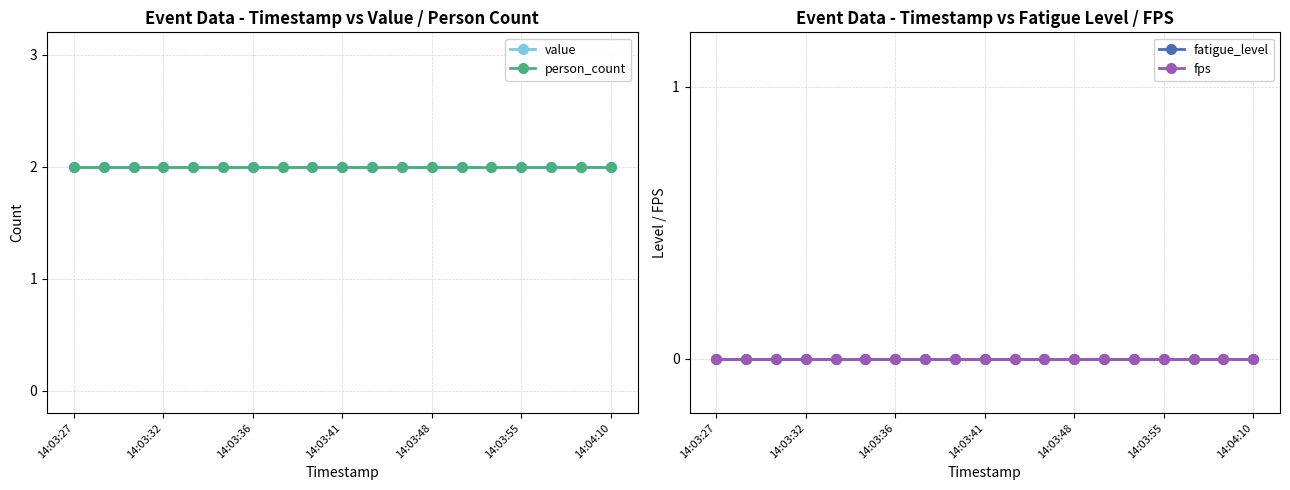

Is it true that value equals 3 at 8?

False